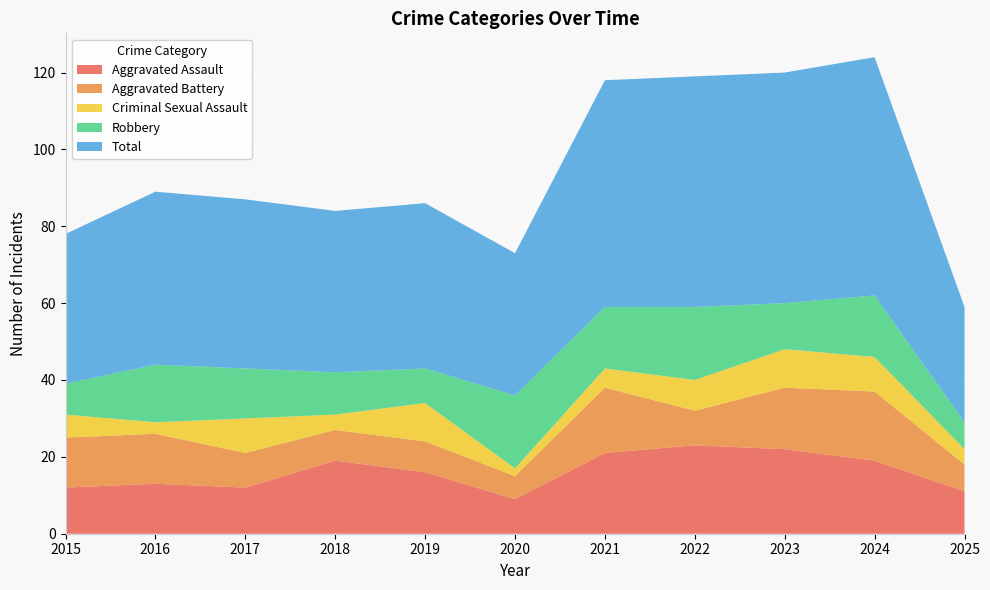

Reading left to right, transcribe all the data shown in this chart.

Aggravated Assault: 2015=12	2016=13	2017=12	2018=19	2019=16	2020=9	2021=21	2022=23	2023=22	2024=19	2025=11
Aggravated Battery: 2015=13	2016=13	2017=9	2018=8	2019=8	2020=6	2021=17	2022=9	2023=16	2024=18	2025=7
Criminal Sexual Assault: 2015=6	2016=3	2017=9	2018=4	2019=10	2020=2	2021=5	2022=8	2023=10	2024=9	2025=4
Robbery: 2015=8	2016=15	2017=13	2018=11	2019=9	2020=19	2021=16	2022=19	2023=12	2024=16	2025=7
Total: 2015=39	2016=45	2017=44	2018=42	2019=43	2020=37	2021=59	2022=60	2023=60	2024=62	2025=30